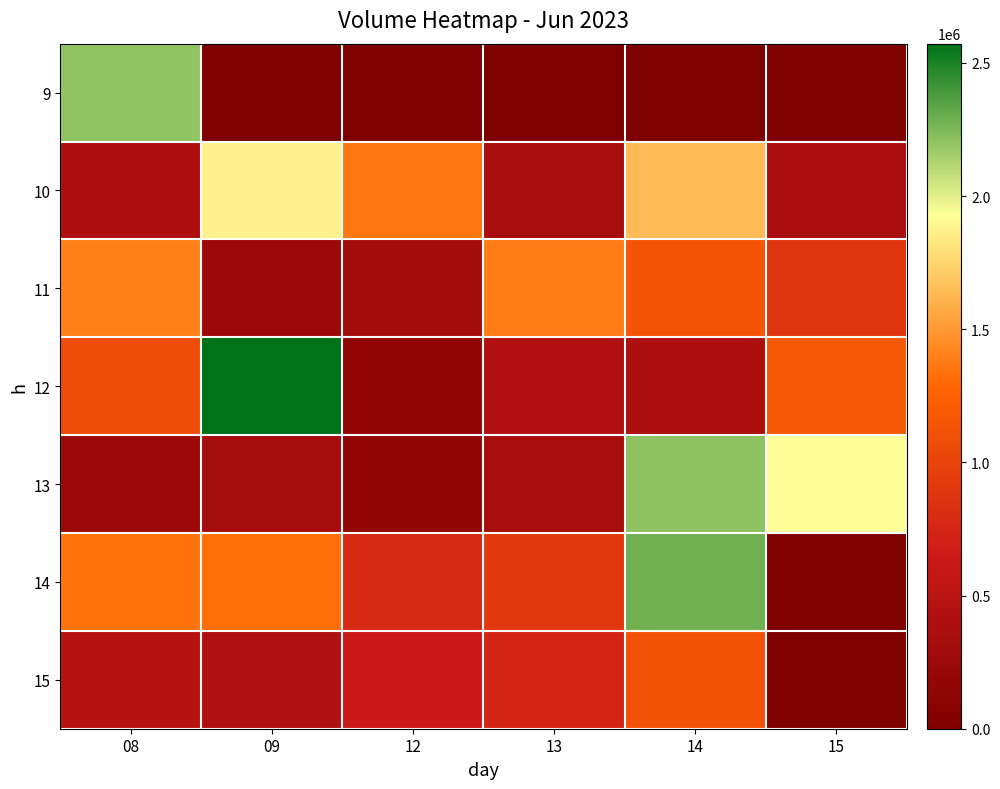

Reading left to right, extract all data points from this chart.

9: 08=2195160	09=0	12=0	13=0	14=0	15=0
10: 08=391551	09=1872683	12=1356111	13=350503	14=1640618	15=380428
11: 08=1396654	09=248749	12=315121	13=1380078	14=1140874	15=883045
12: 08=1080441	09=2572380	12=177744	13=412630	14=391060	15=1181093
13: 08=247445	09=324013	12=171247	13=340003	14=2206881	15=1927706
14: 08=1338582	09=1322999	12=782902	13=914400	14=2286961	15=0
15: 08=477346	09=404551	12=641449	13=736078	14=1111653	15=0